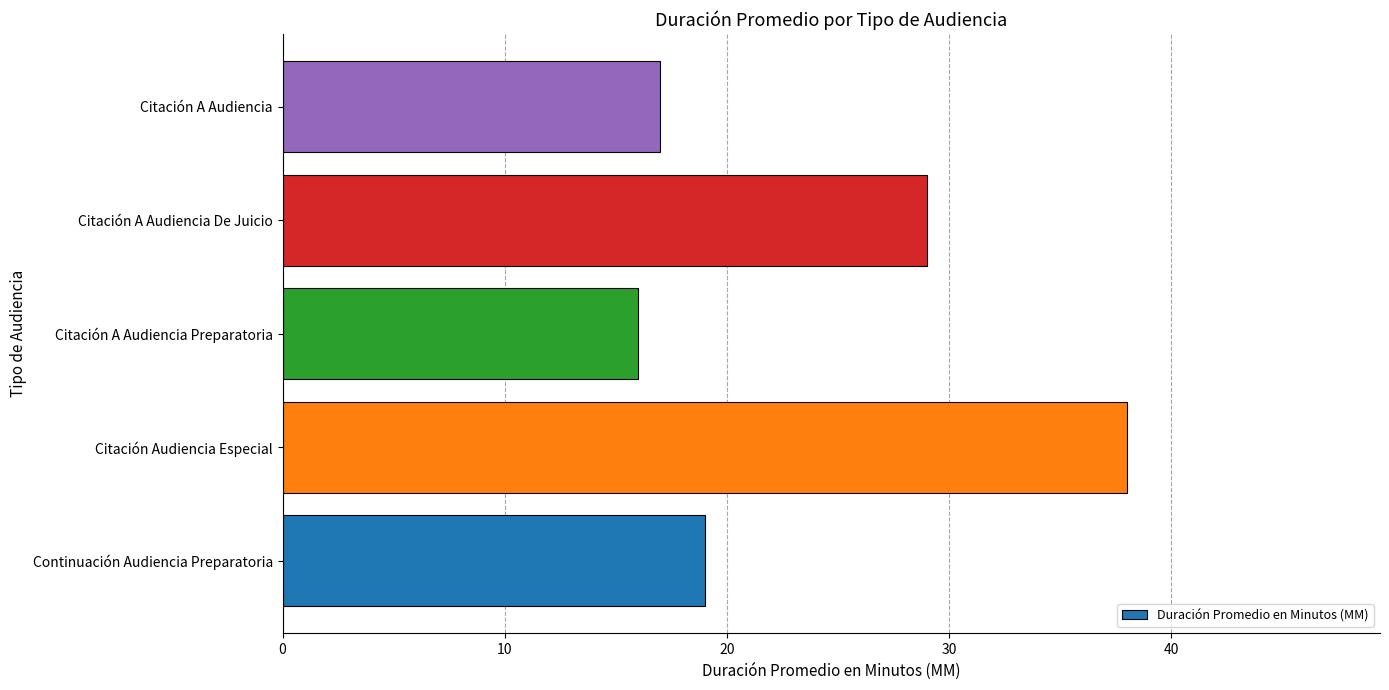

What is the smallest value displayed?

16